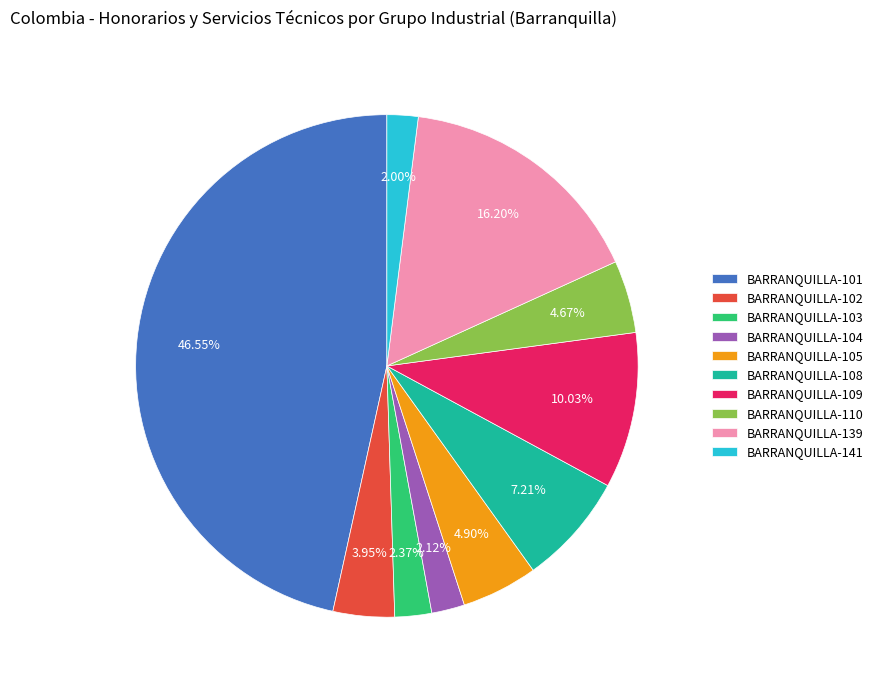

To the nearest percent, what portion does BARRANQUILLA-139 represent?

16%